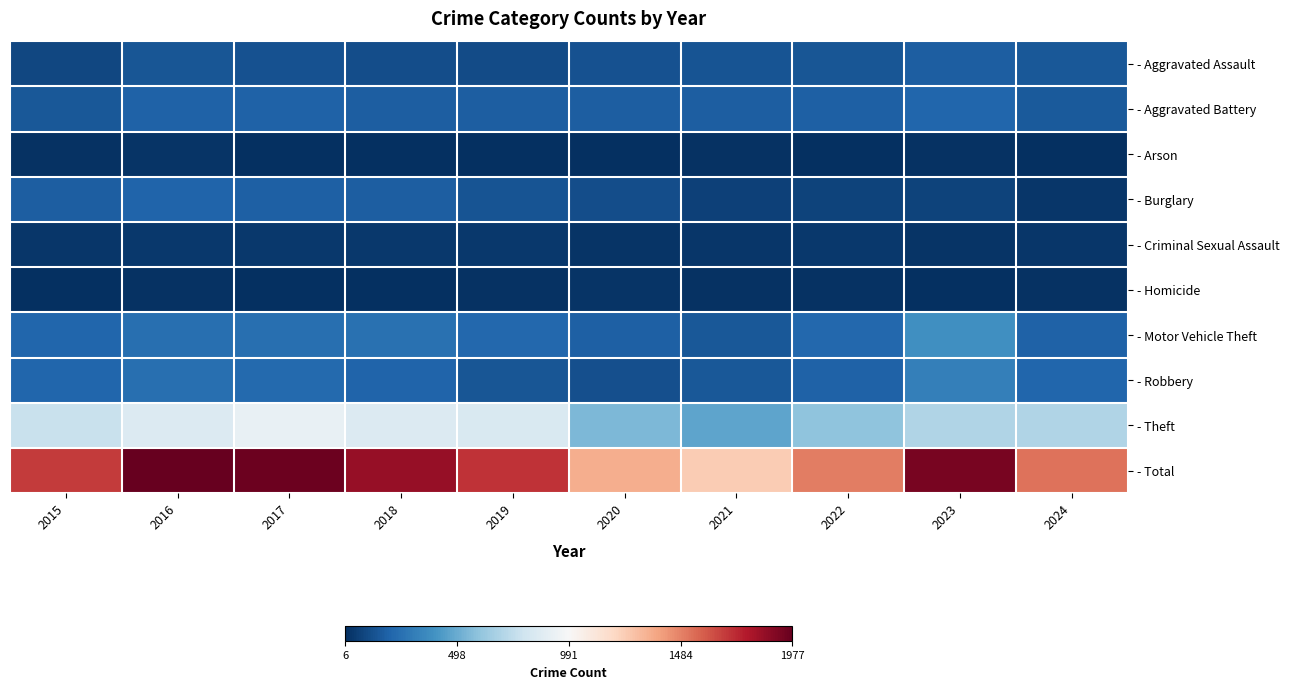

Which series has the largest range (max minus min)?

- Total